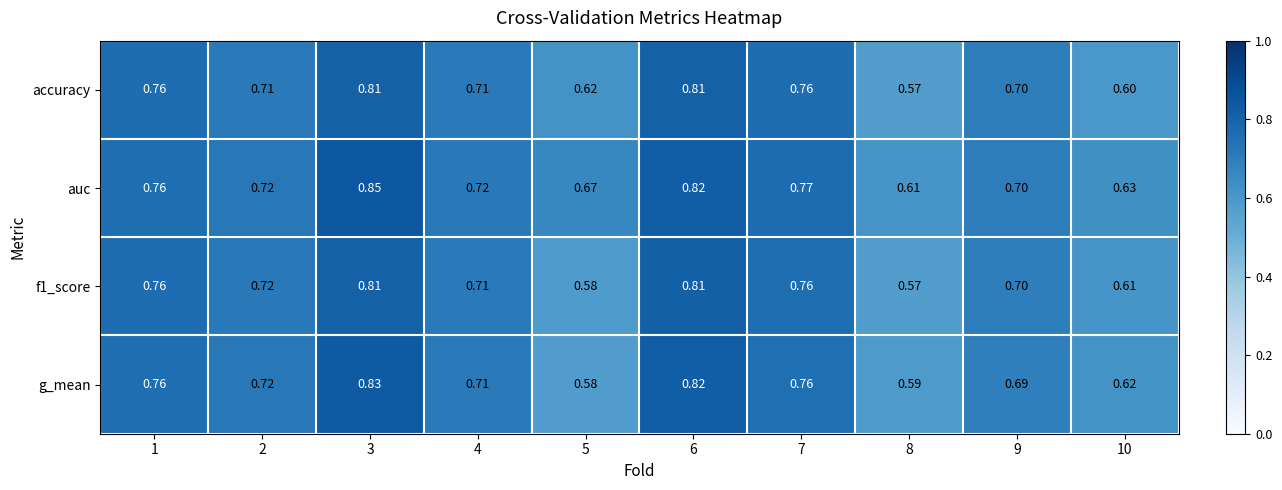

Which category has the highest value across all series?

3